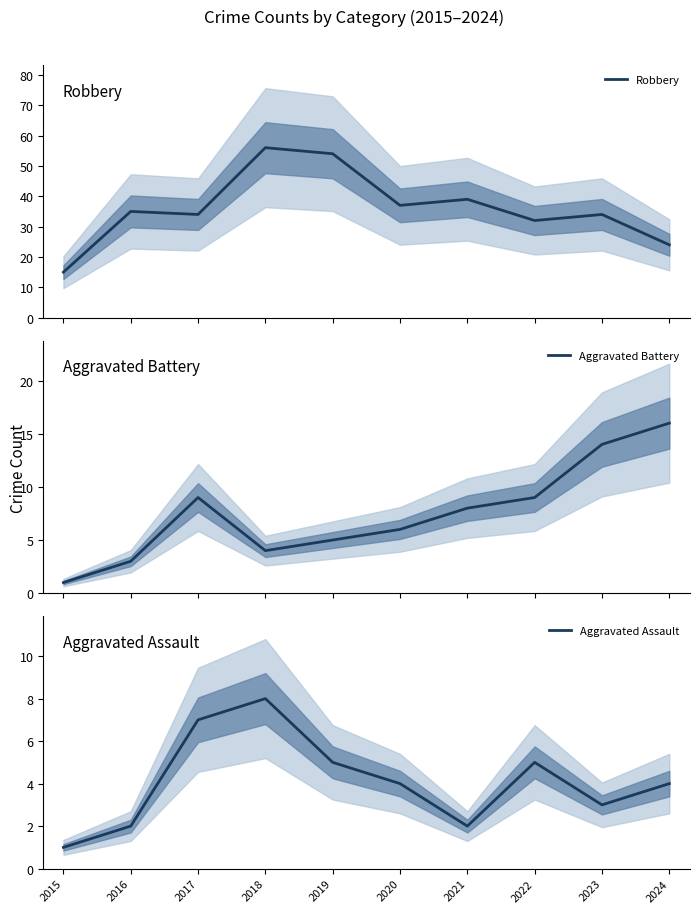

Is it true that Aggravated Assault equals 5 at 2019?

True